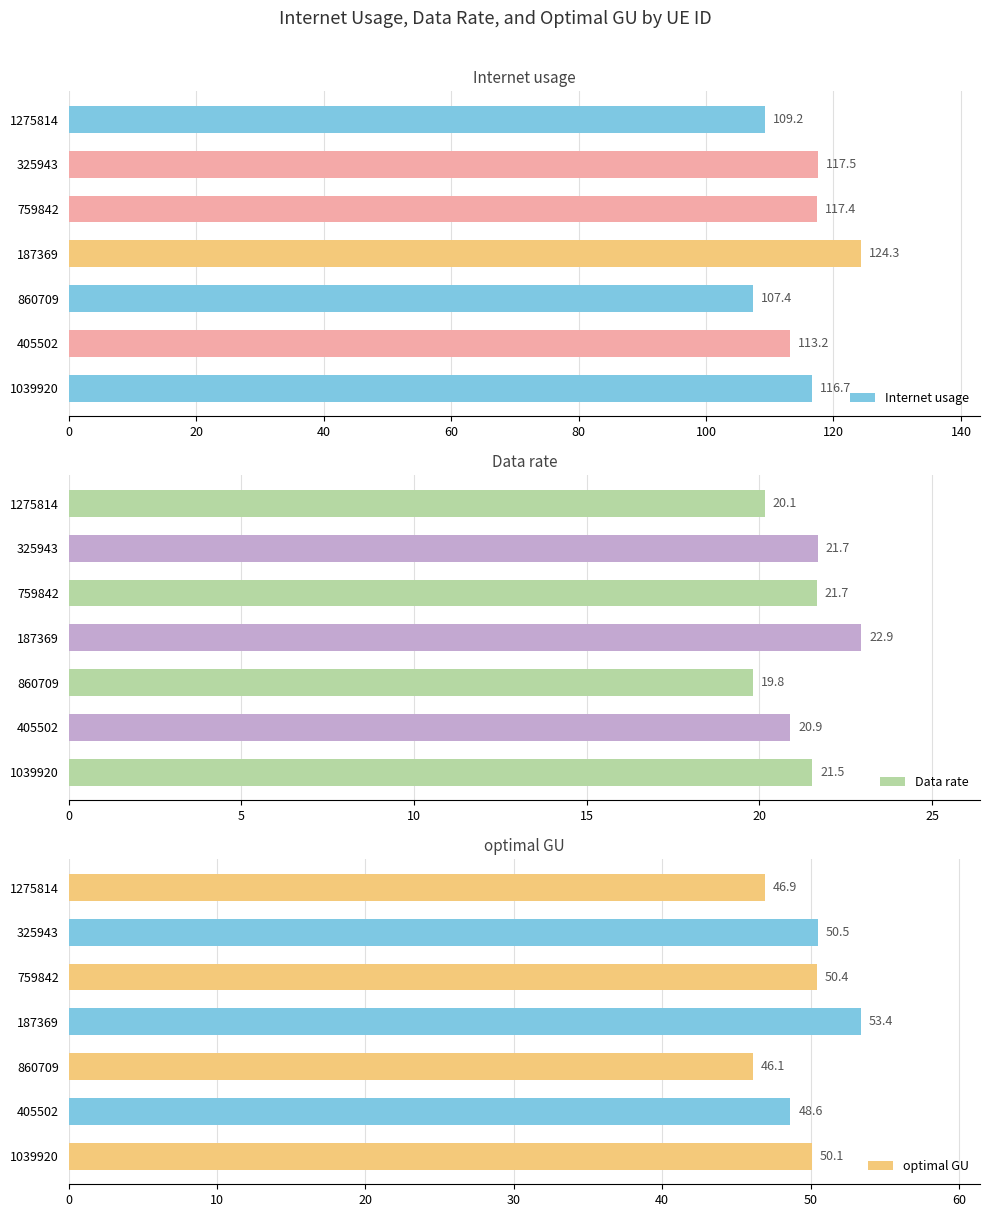

List the series in order of their overall mean, lowest first.

Data rate, optimal GU, Internet usage